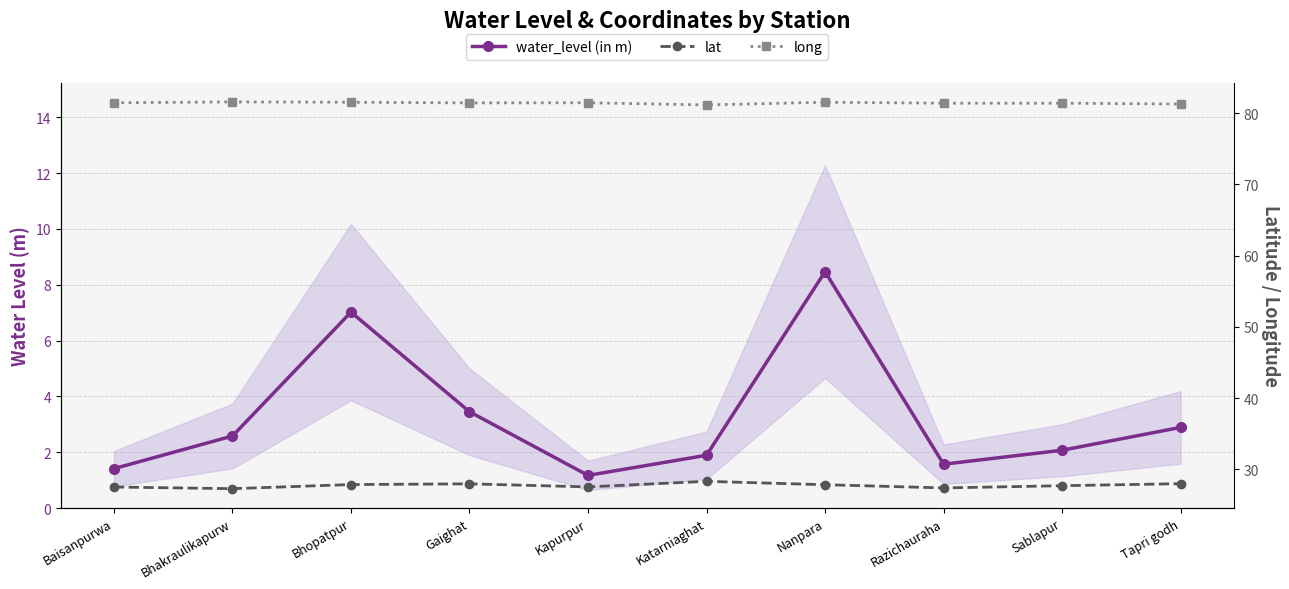

How many series are shown in this chart?

3